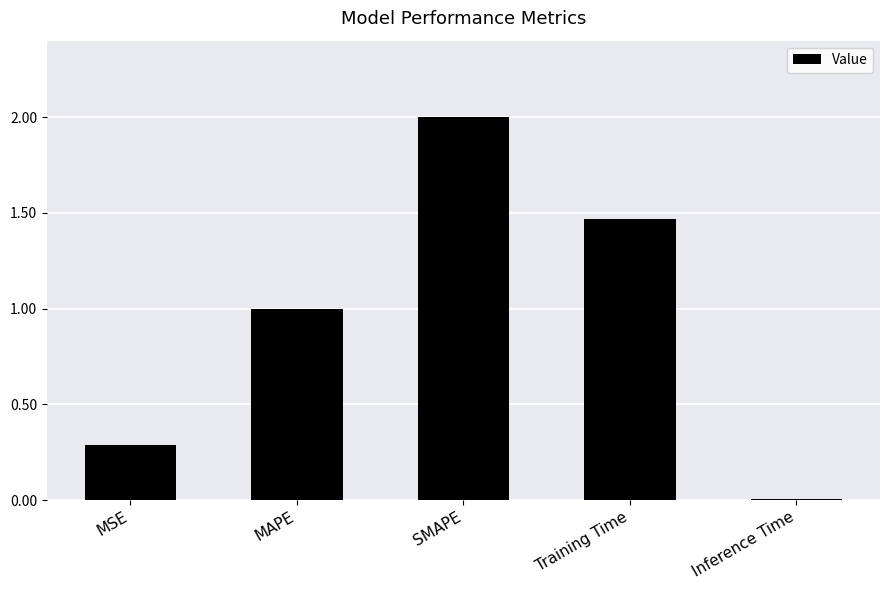

Are the bars grouped side by side (vs. stacked)?

No